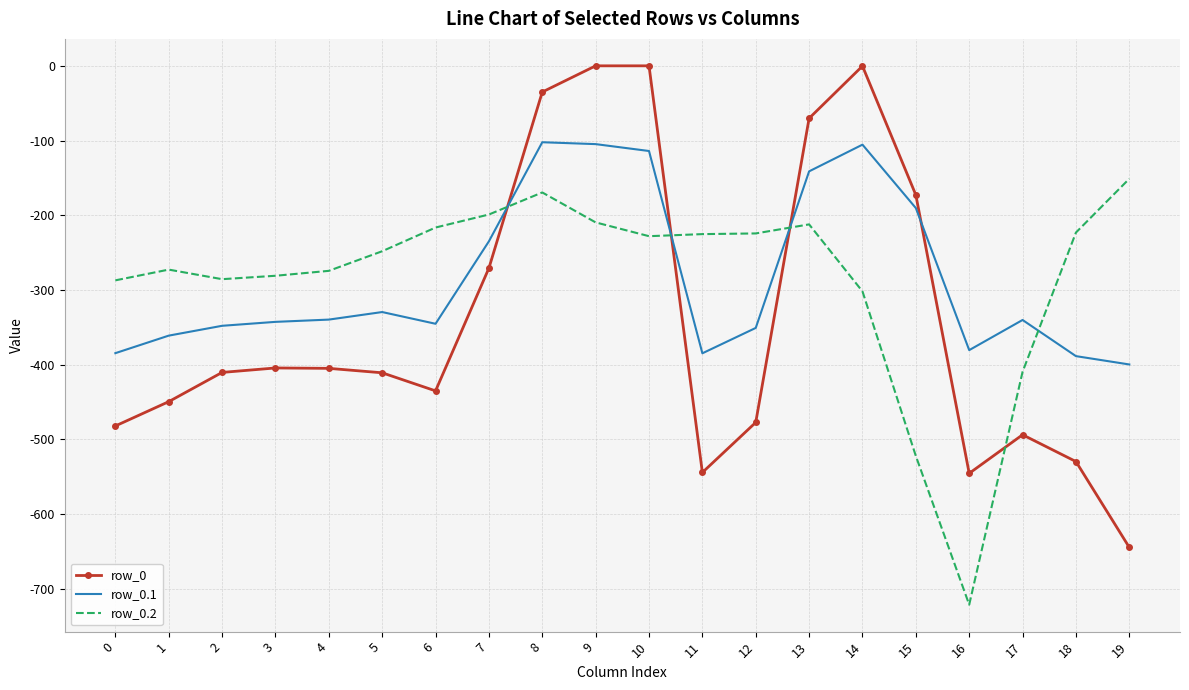

What is the minimum value for row_0.1?

-399.7